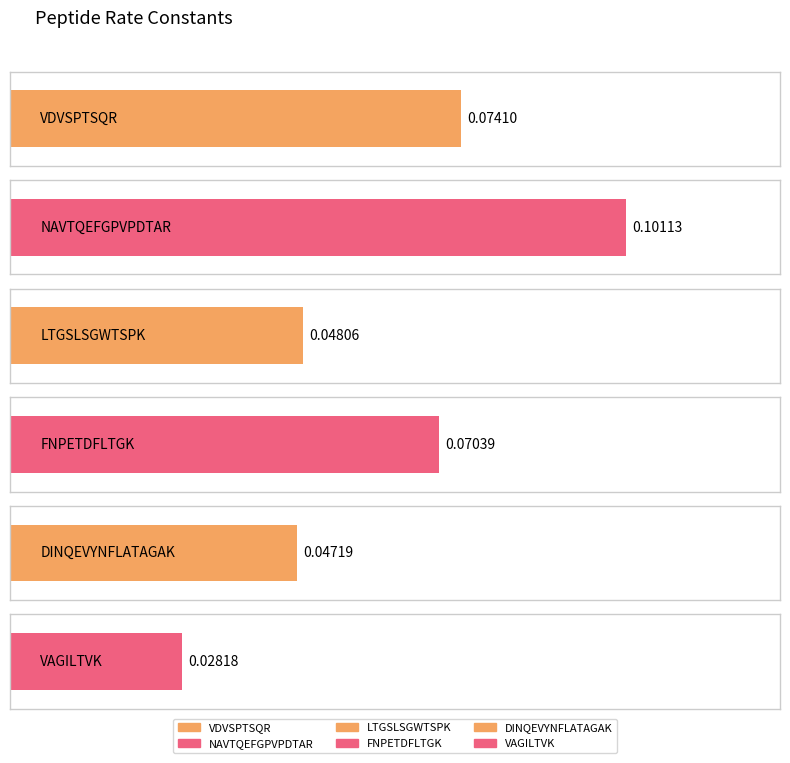

List the labels in order of value, smallest first.

VAGILTVK, DINQEVYNFLATAGAK, LTGSLSGWTSPK, FNPETDFLTGK, VDVSPTSQR, NAVTQEFGPVPDTAR